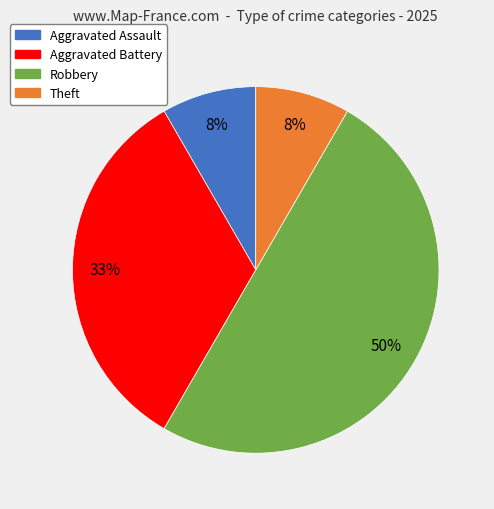

To the nearest percent, what is the average slice percentage?

25%